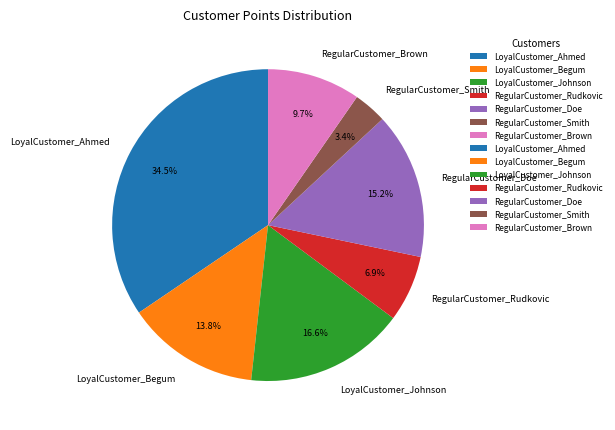

The RegularCustomer_Rudkovic slice represents 7% of the pie. True or false?

True